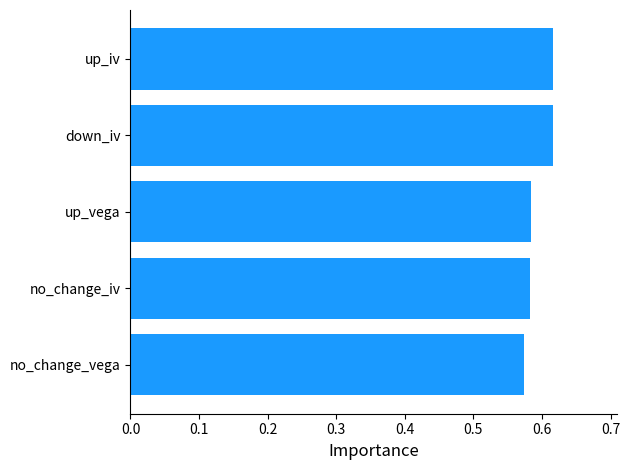

How many values are between 0 and 1?

5